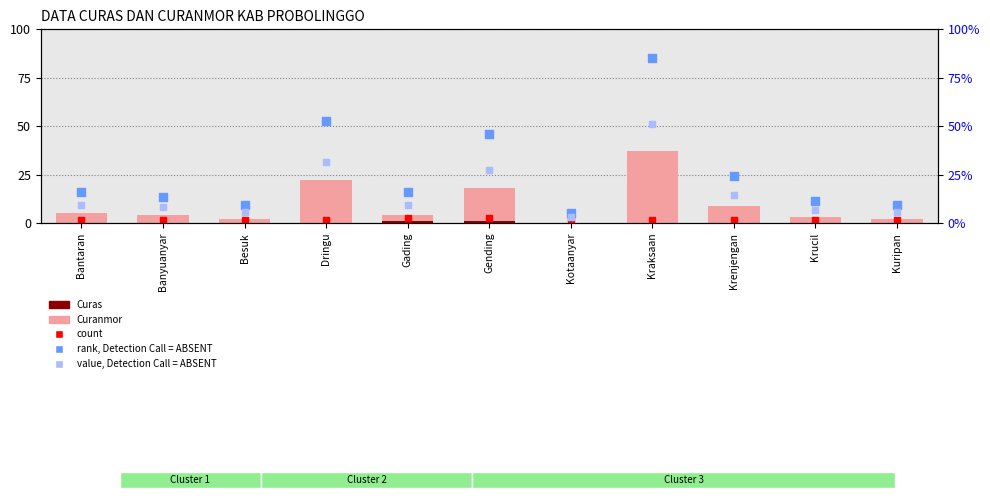

What is the total value across all series at Bantaran?

5